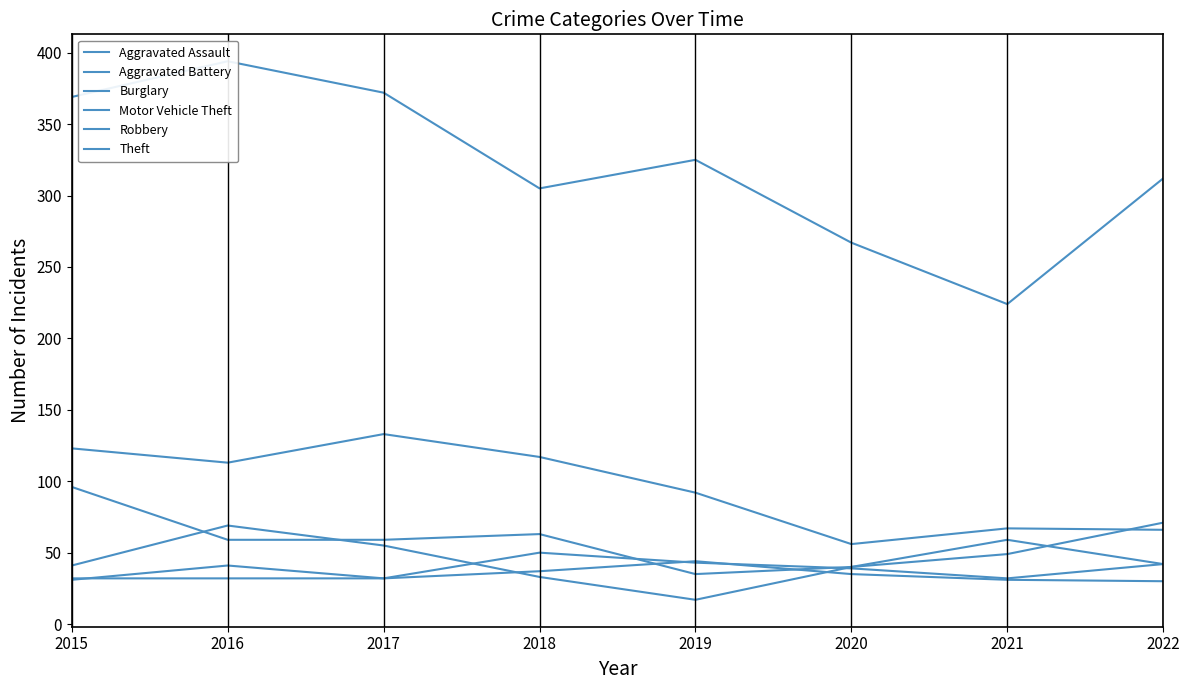

What is the difference between the Aggravated Assault values at 2022 and 2017?

10